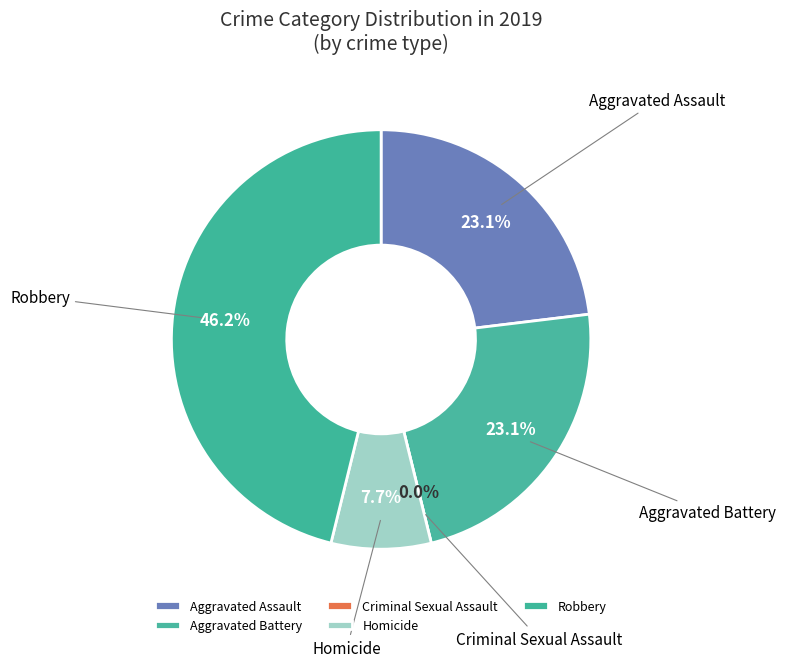

Count the number of slices in the pie.

5